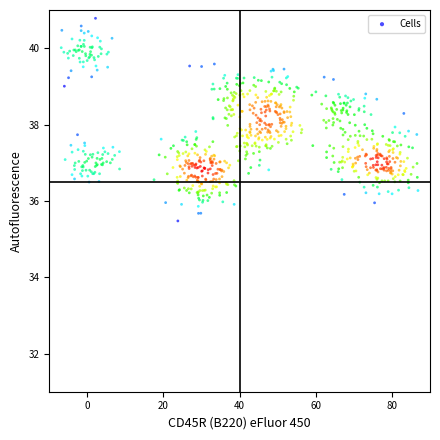

What is the range of Y values (max minus min)?

5.3